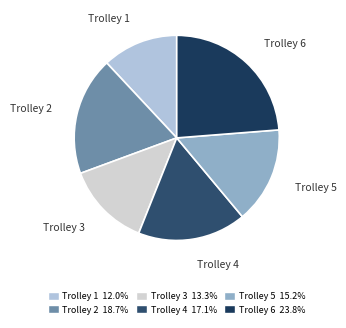

Between Trolley 6 and Trolley 4, which is larger?

Trolley 6